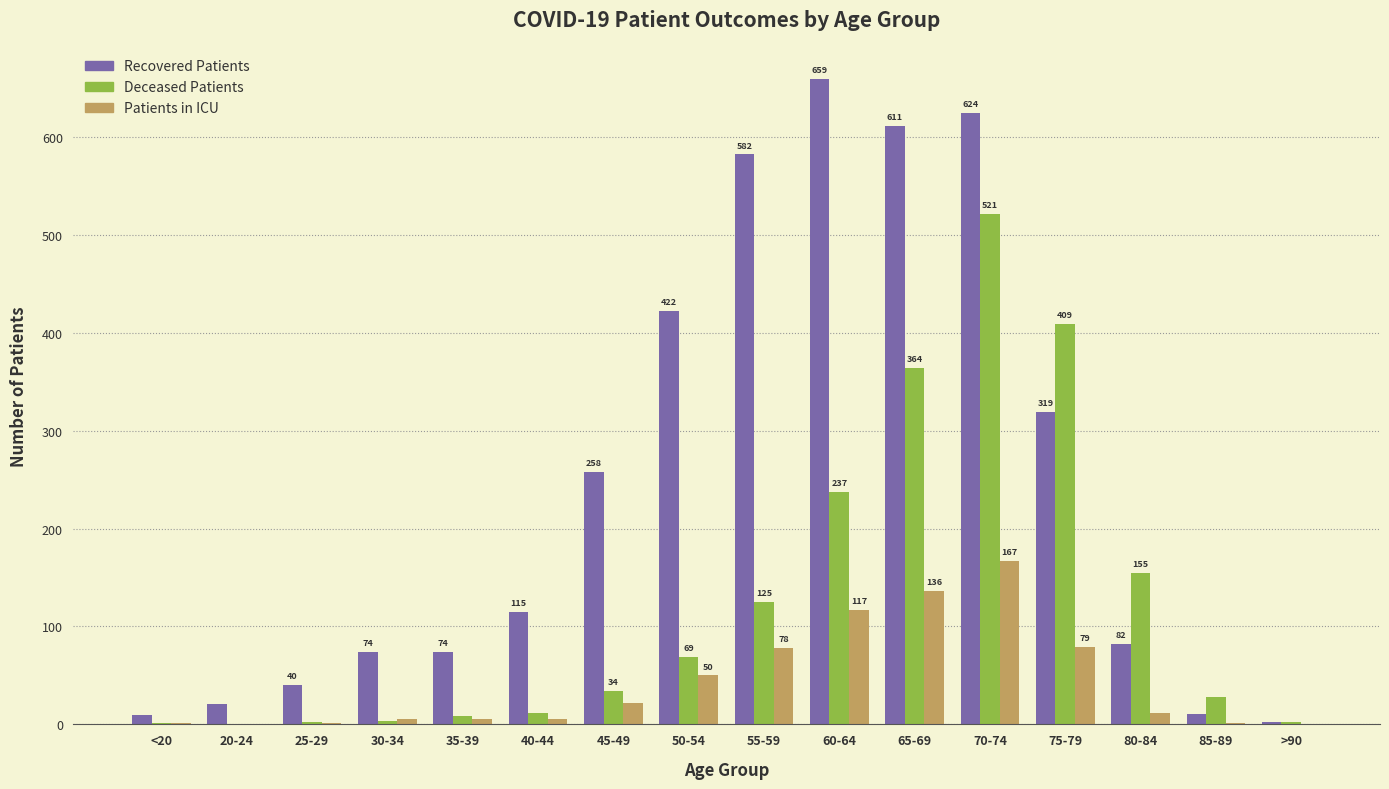

Where is Deceased Patients nearest to the value 260?

60-64